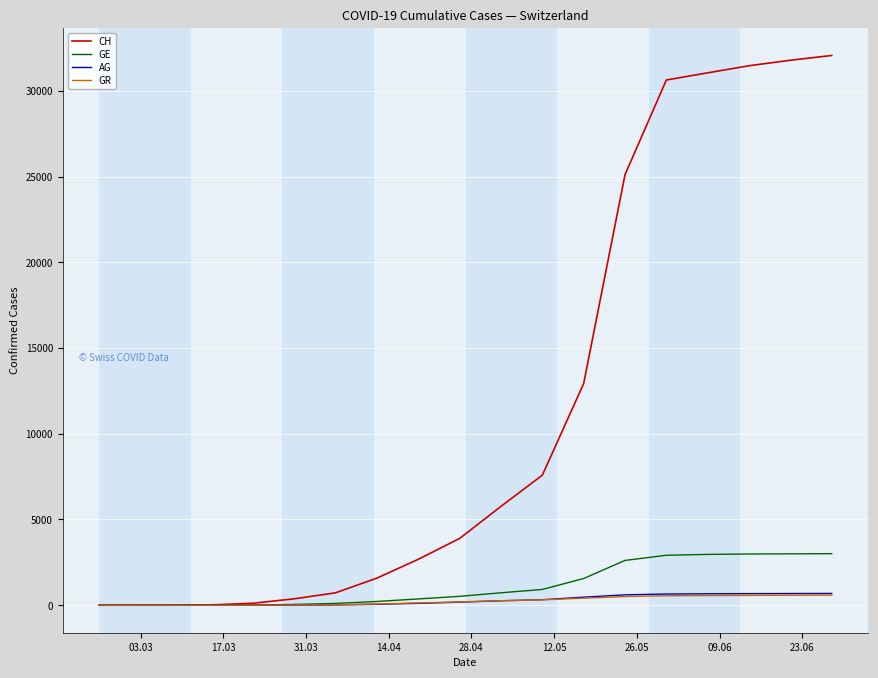

Which series has the widest spread of values?

CH